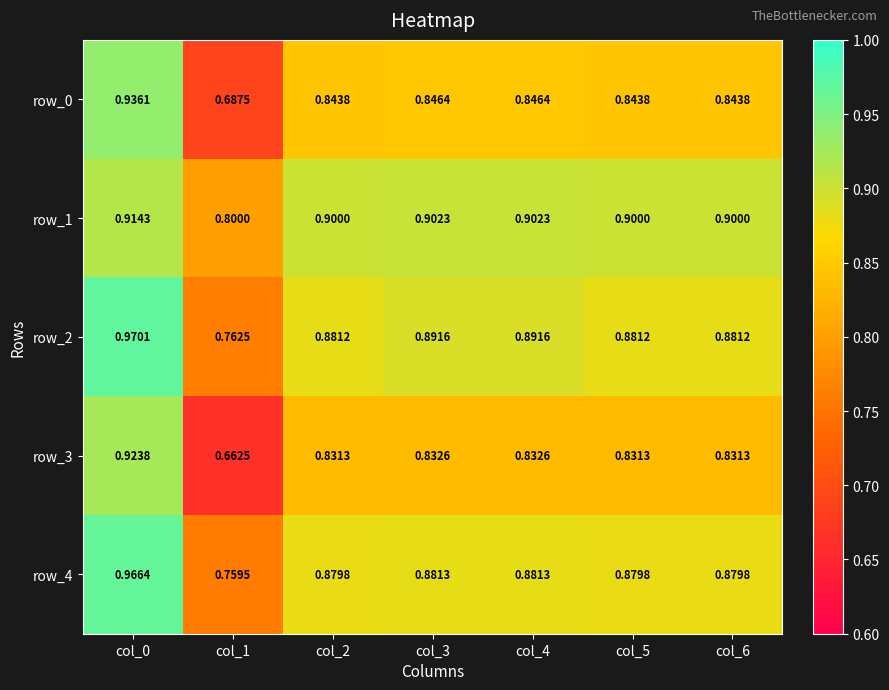

Which series has the largest range (max minus min)?

row_3